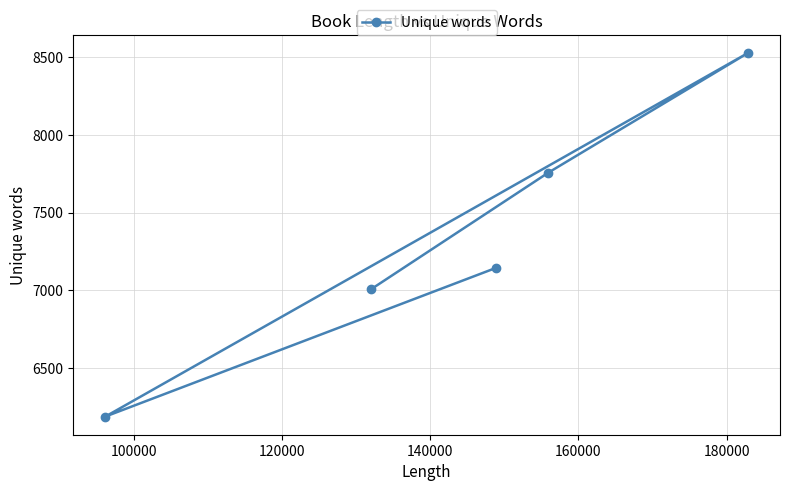

What is the smallest value displayed?

6187